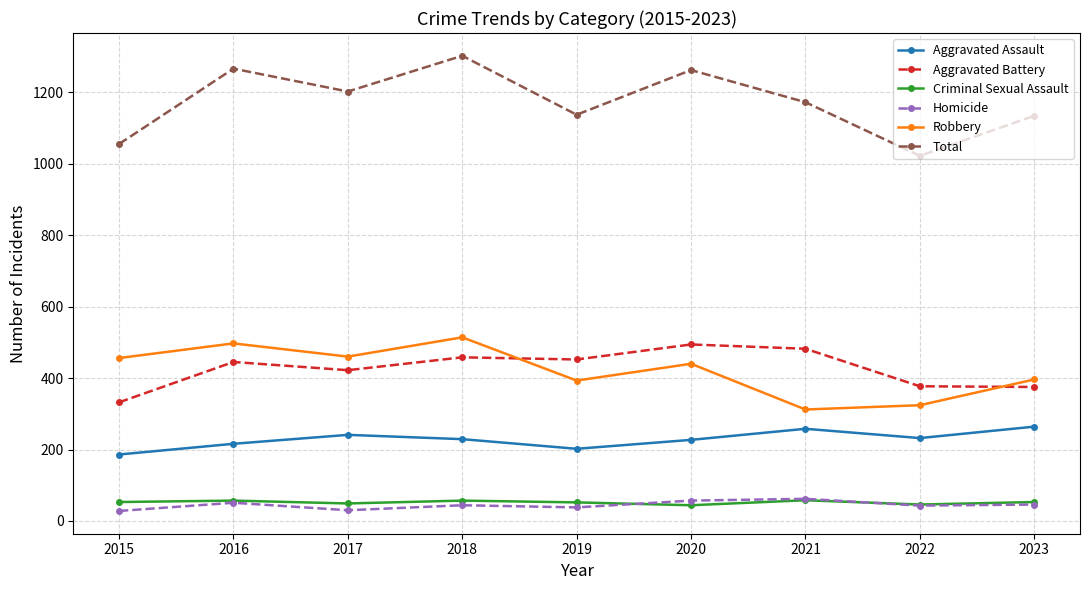

Which series has the largest total across all categories?

Total